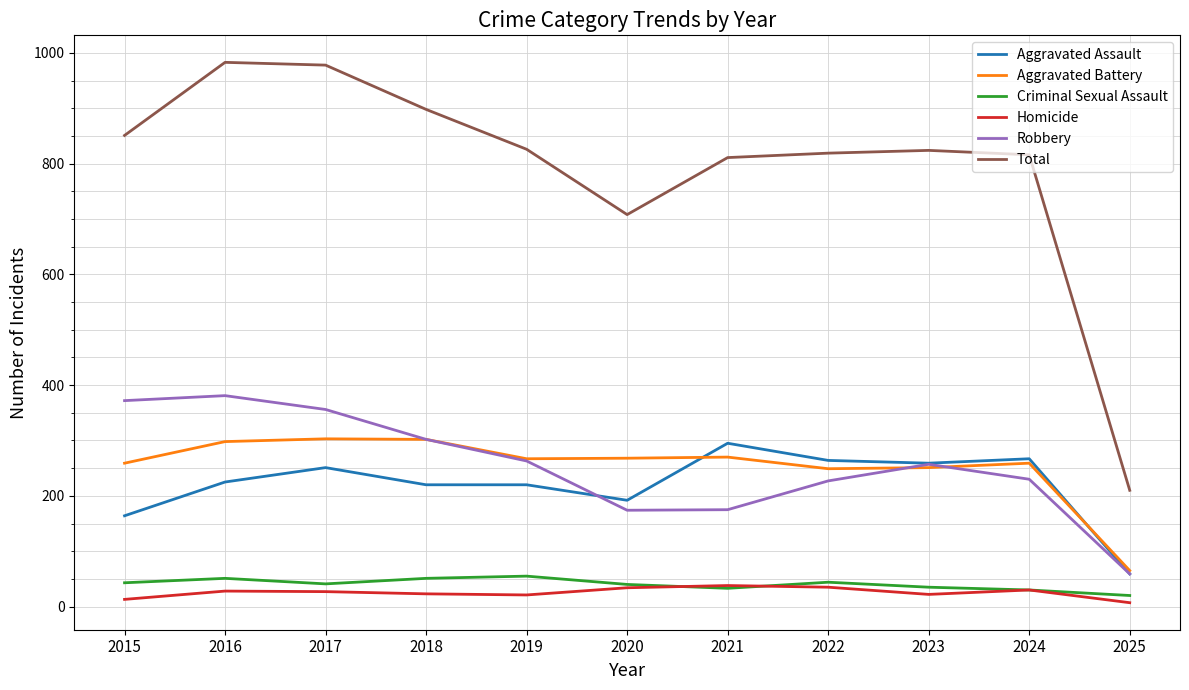

True or false: Robbery has a value of 175 at 2021.

True